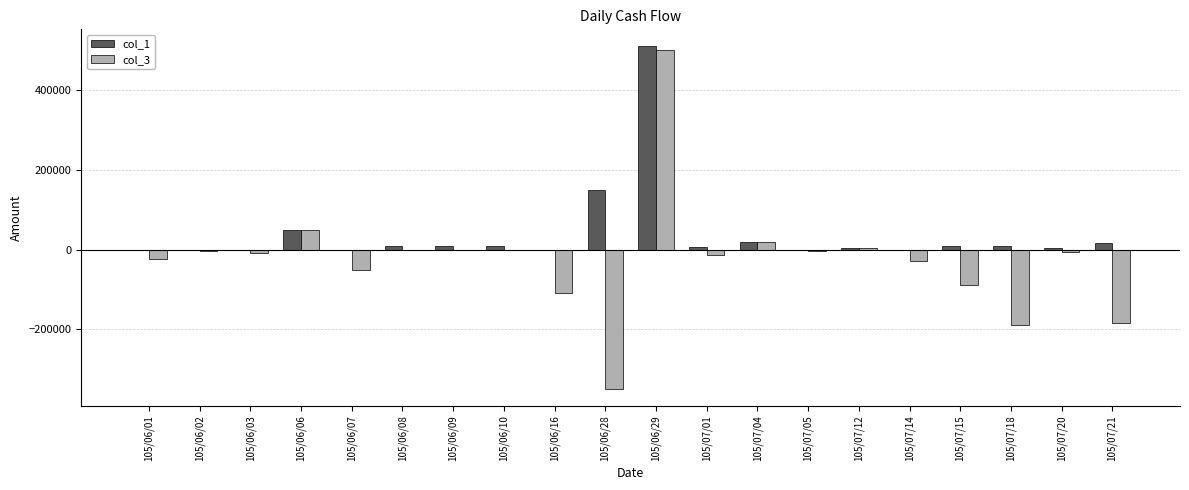

Which label corresponds to the largest value in the chart?

105/06/29